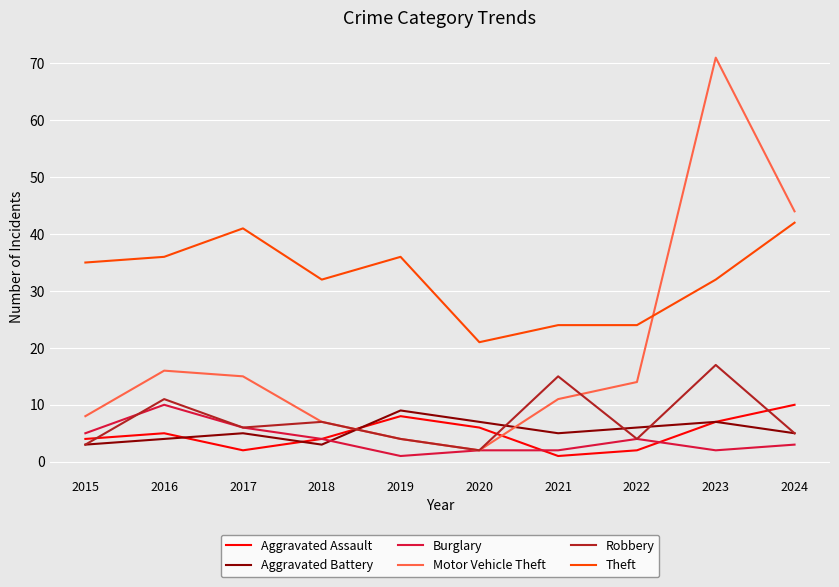

The value of Robbery at 2017 is 10. True or false?

False